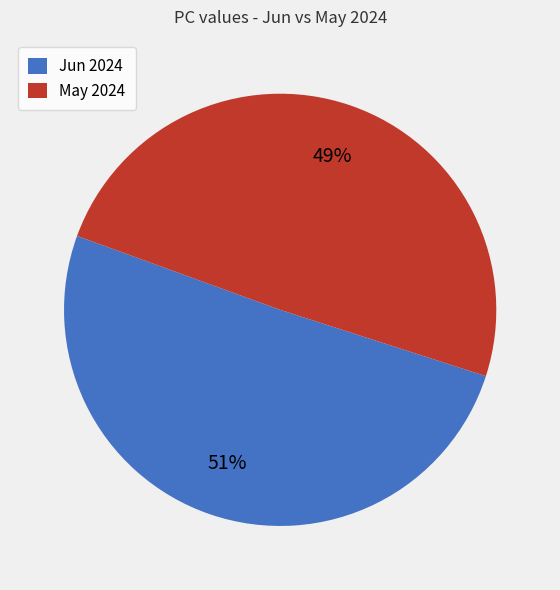

Combined, do Jun 2024 and May 2024 account for over 50%?

Yes